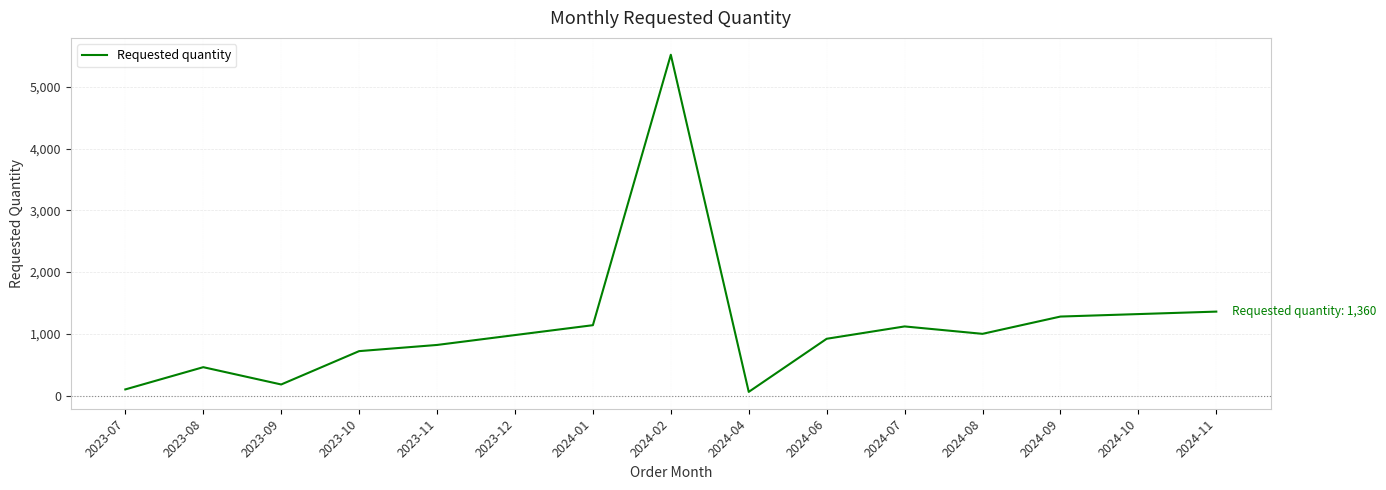

Does the chart display data point markers on the line(s)?

No